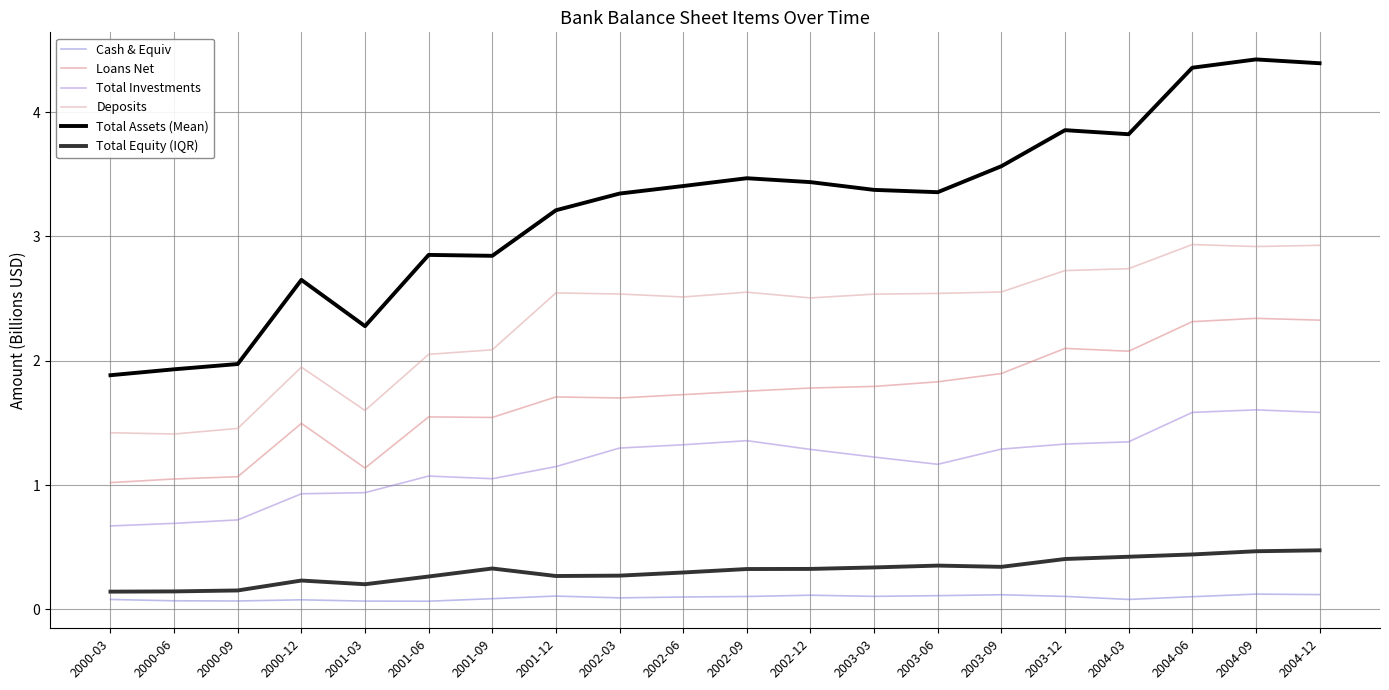

True or false: Deposits and Cash & Equiv cross at least once.

False